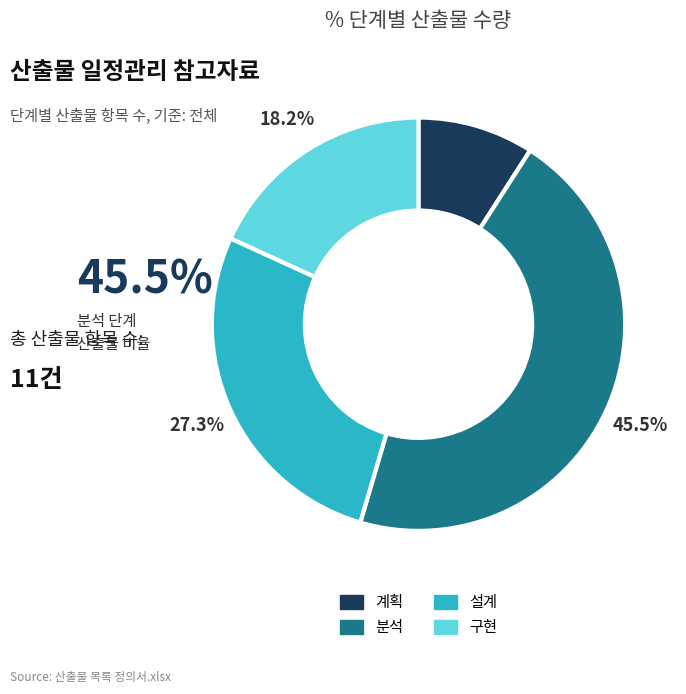

To the nearest percent, what is the combined percentage of 분석 and 설계?

73%